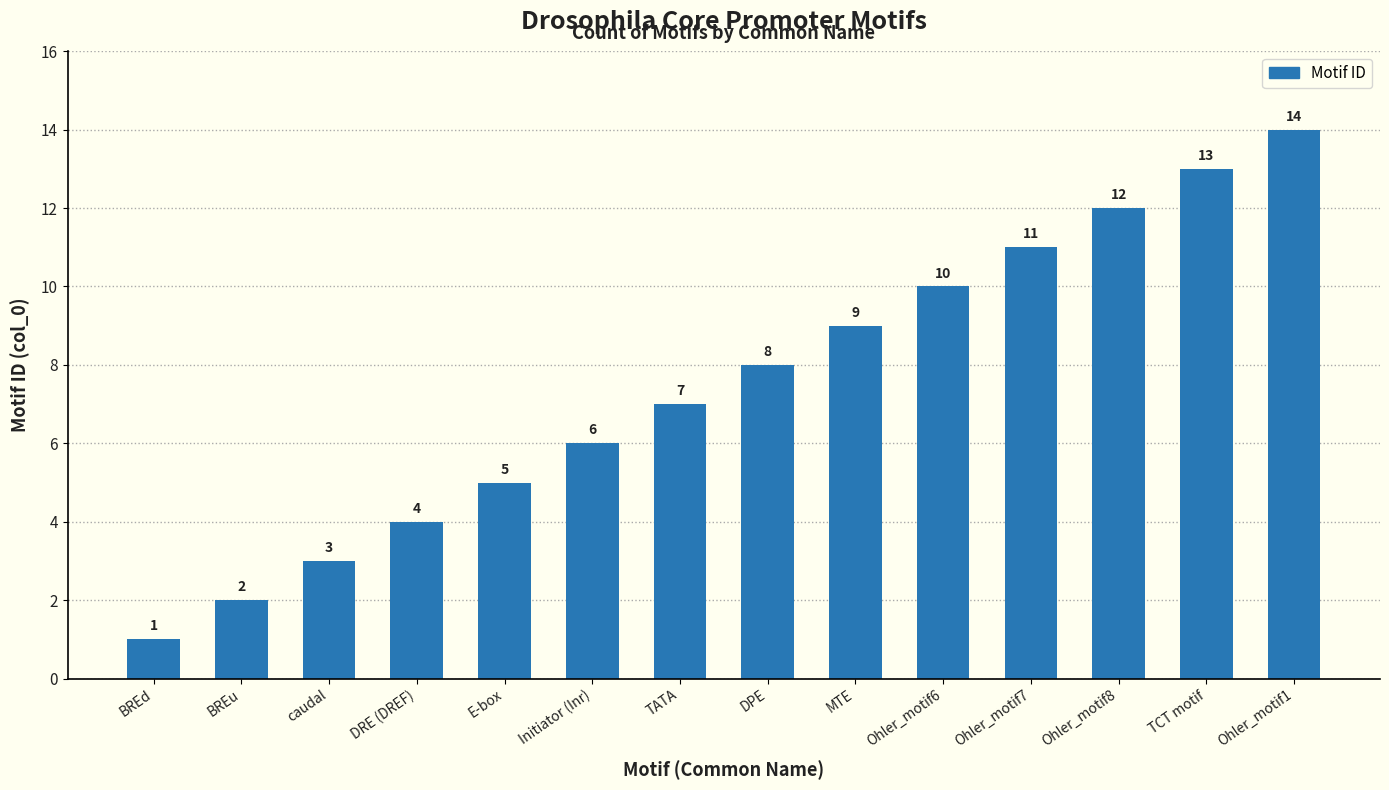

Which category has the lowest value across all series?

BREd